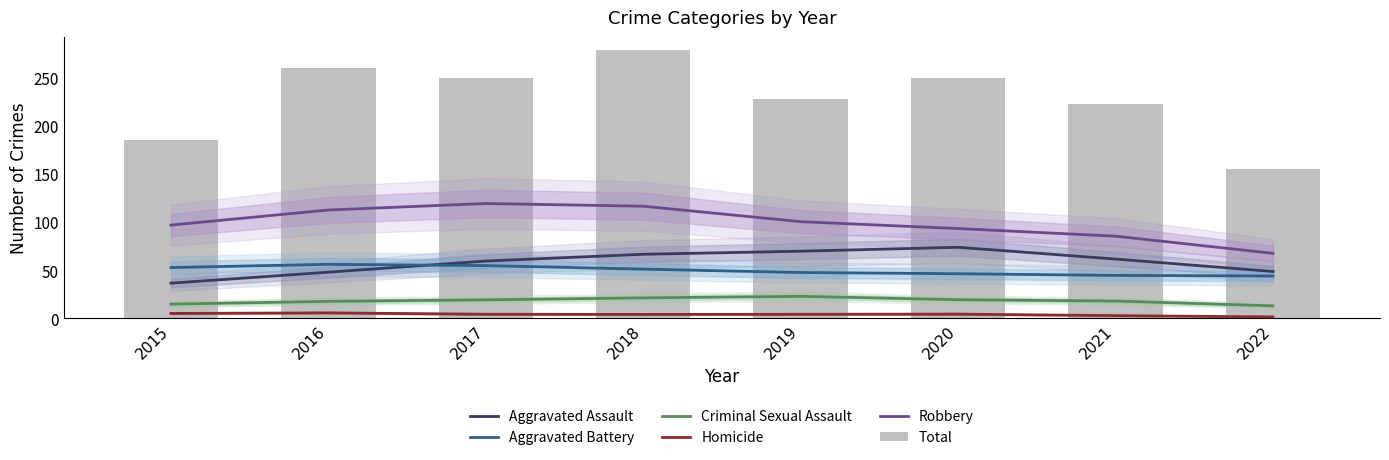

What is the difference between the highest and lowest values at 2016?

254.4